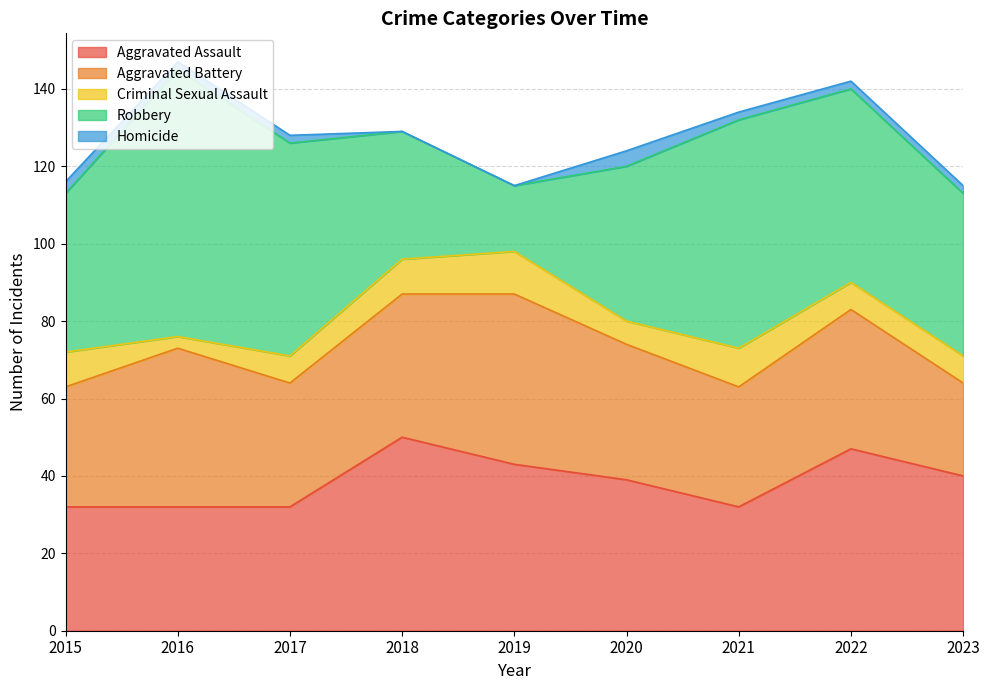

What is the minimum value for Criminal Sexual Assault?

3